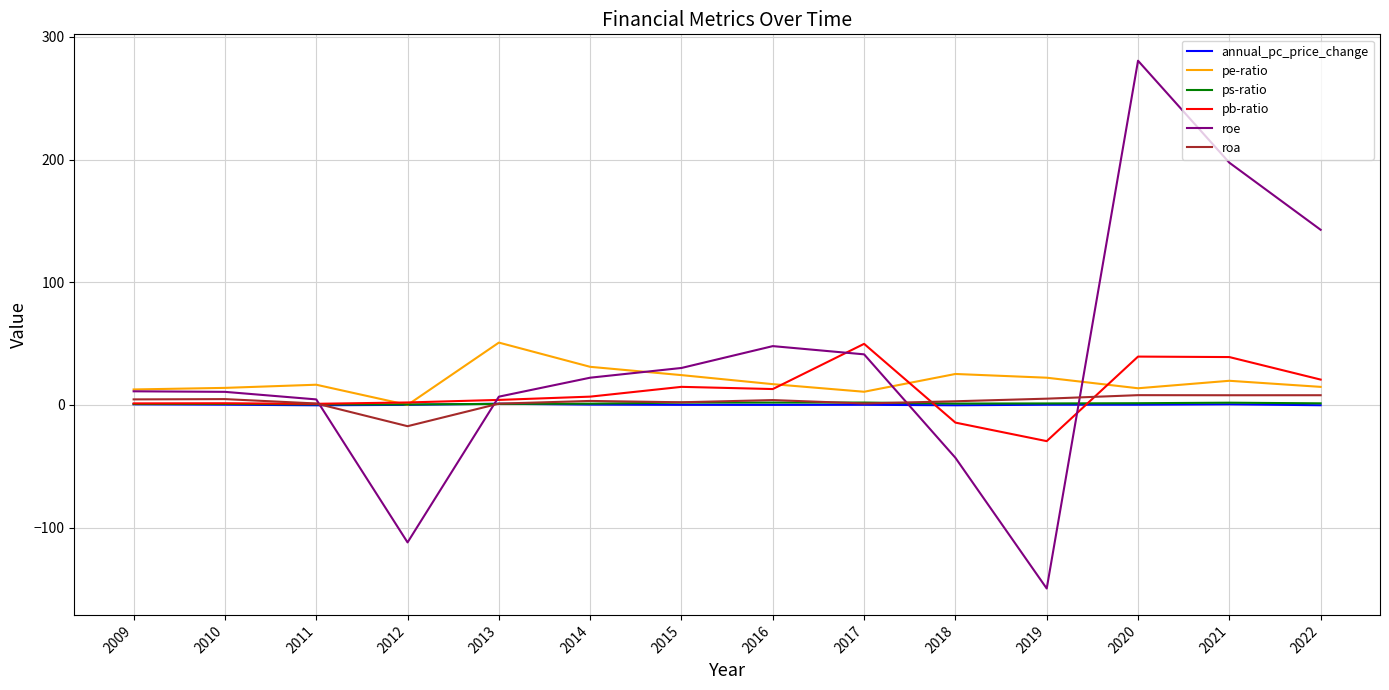

What is the difference between the second highest and second lowest values in the roa series?

6.9